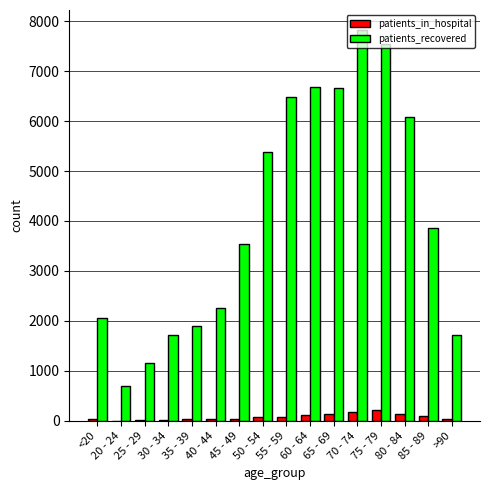

The value of patients_recovered at 35 - 39 is 1899. True or false?

True